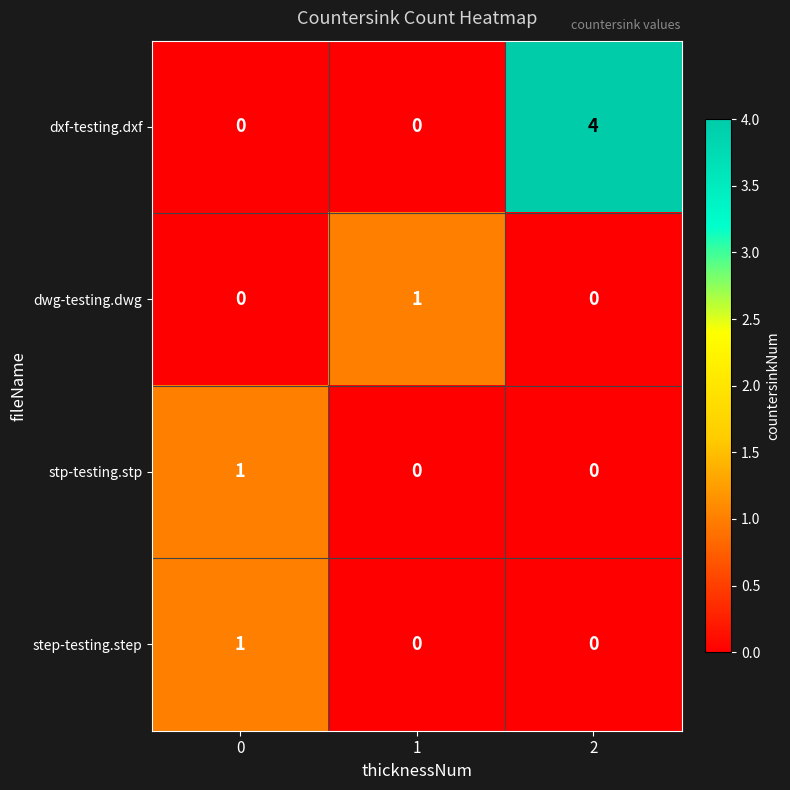

Between 0 and 2, which series saw the biggest shift?

dxf-testing.dxf